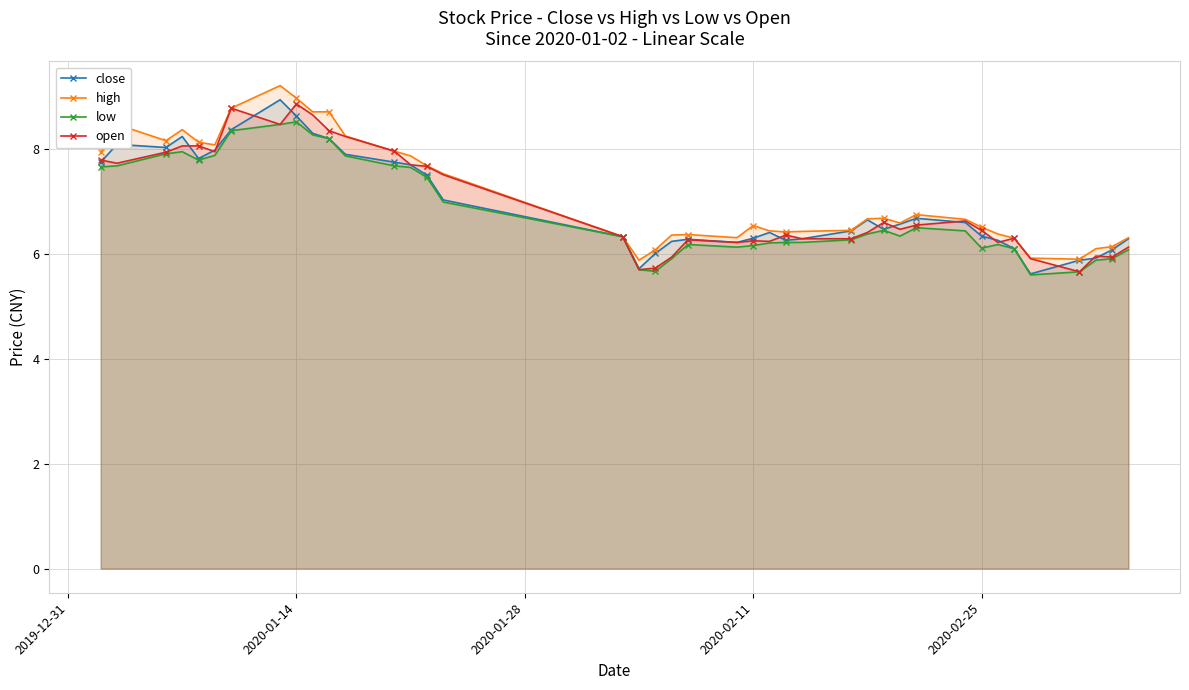

What is the maximum value for high?

9.2